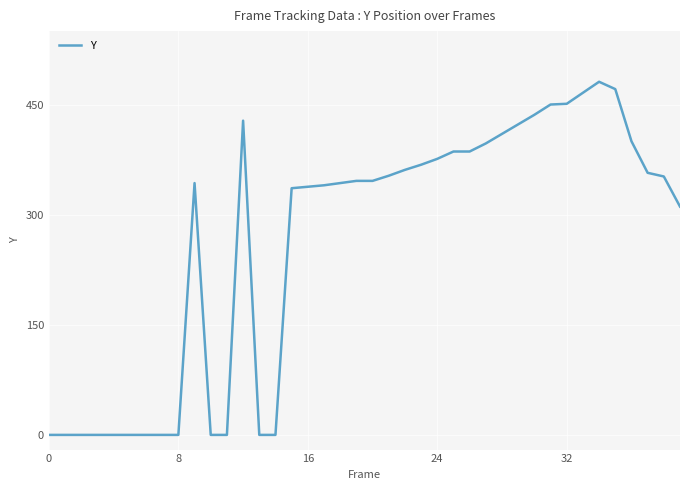

What is the difference between the maximum and minimum values?

481